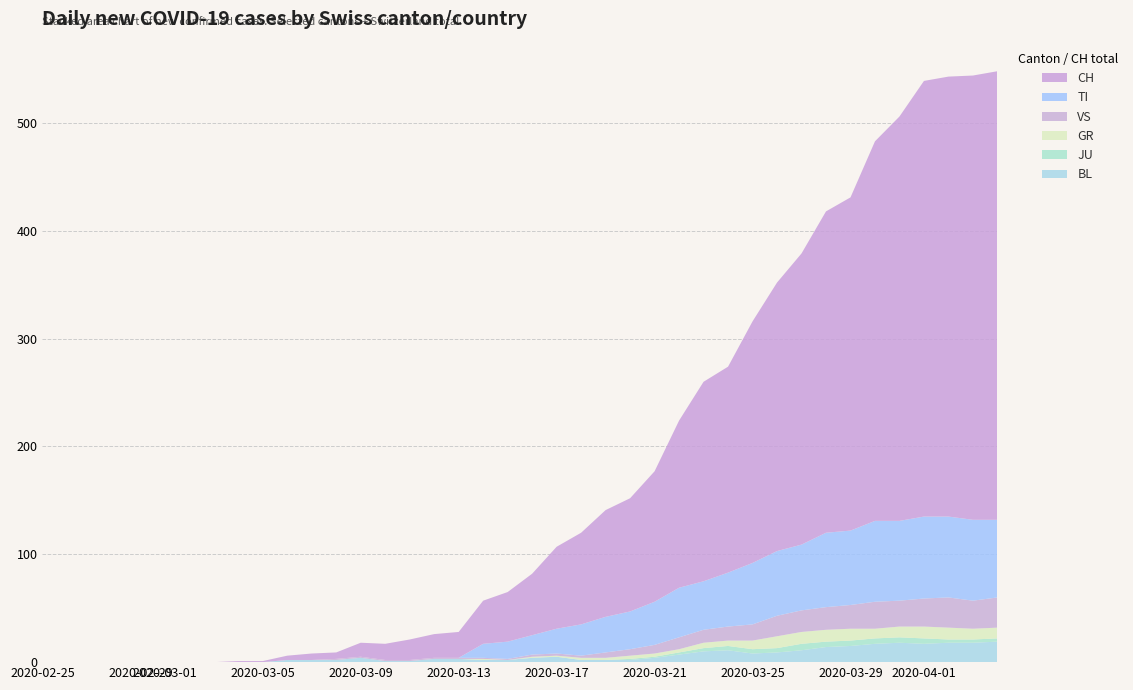

Reading left to right, what are all the values shown in this chart?

BL: 0	0	0	0	0	0	0	0	0	0	2	2	2	4	1	1	3	3	2	2	4	5	2	2	2	4	7	10	11	8	9	11	14	15	17	18	17	18	18	19
JU: 0	0	0	0	0	0	0	0	0	0	0	0	0	0	0	0	0	0	0	0	0	0	0	0	1	1	2	3	4	4	4	6	5	5	5	5	5	3	3	3
GR: 0	0	0	0	0	0	0	0	0	0	0	0	0	0	0	0	0	0	1	0	1	1	2	2	3	3	3	5	5	8	11	11	11	11	9	10	11	11	10	10
VS: 0	0	0	0	0	0	0	0	0	0	0	0	1	1	1	1	1	1	1	1	2	2	2	5	6	8	11	12	13	15	19	20	21	22	25	24	26	28	26	28
TI: 0	0	0	0	0	0	0	0	0	0	0	0	0	0	0	0	0	0	13	16	18	23	29	33	35	40	46	45	50	57	60	61	69	69	75	74	76	75	75	72
CH: 0	0	0	0	0	0	0	0	1	1	4	6	6	13	15	19	22	24	40	46	57	76	85	99	105	121	155	185	191	224	249	270	298	309	352	375	404	408	412	416